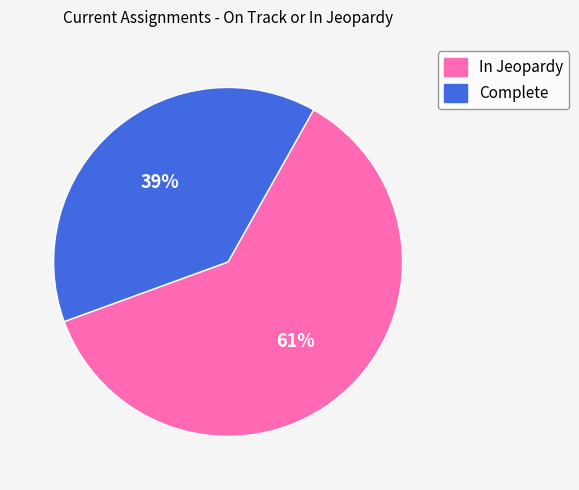

True or false: In Jeopardy accounts for 71% of the total.

False